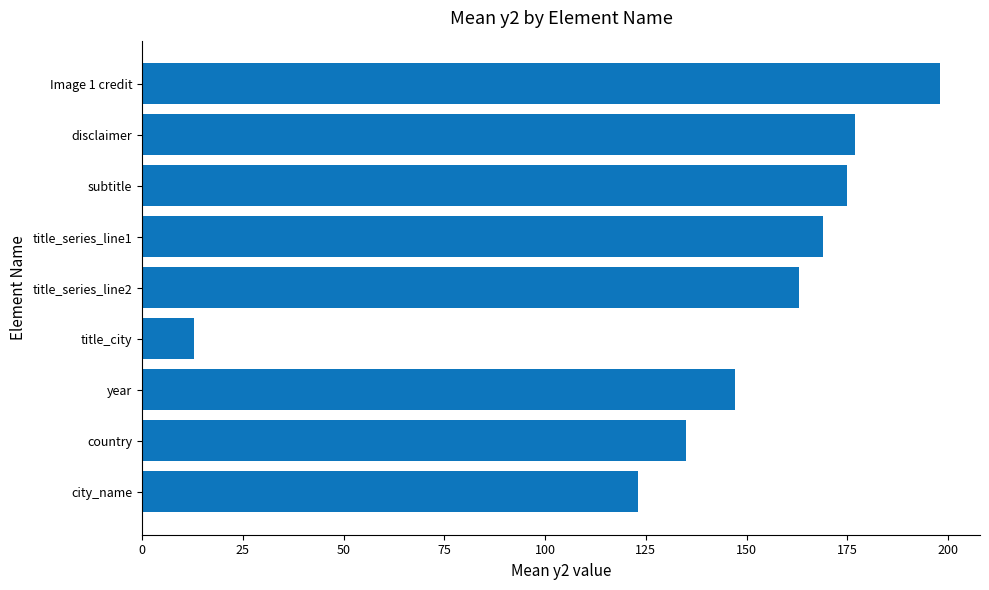

How many bars are there in total?

9